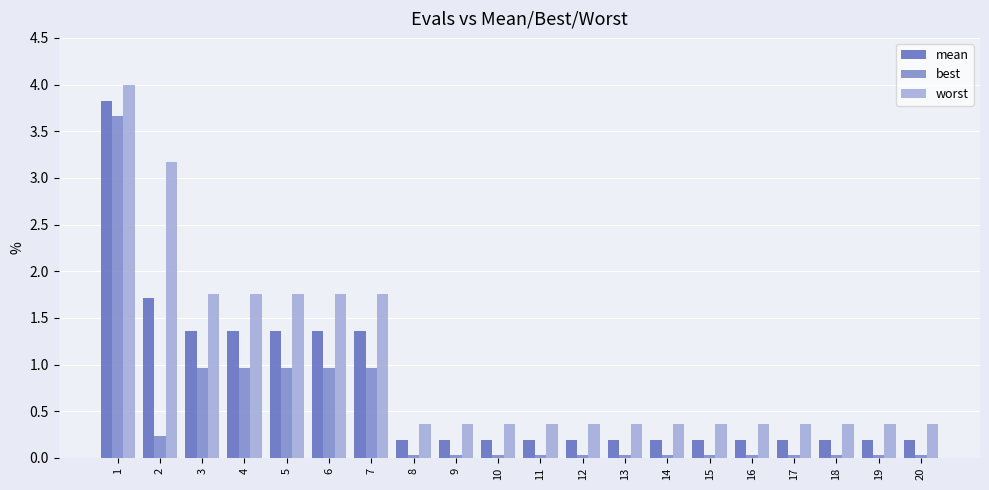

Which series has the largest total across all categories?

worst